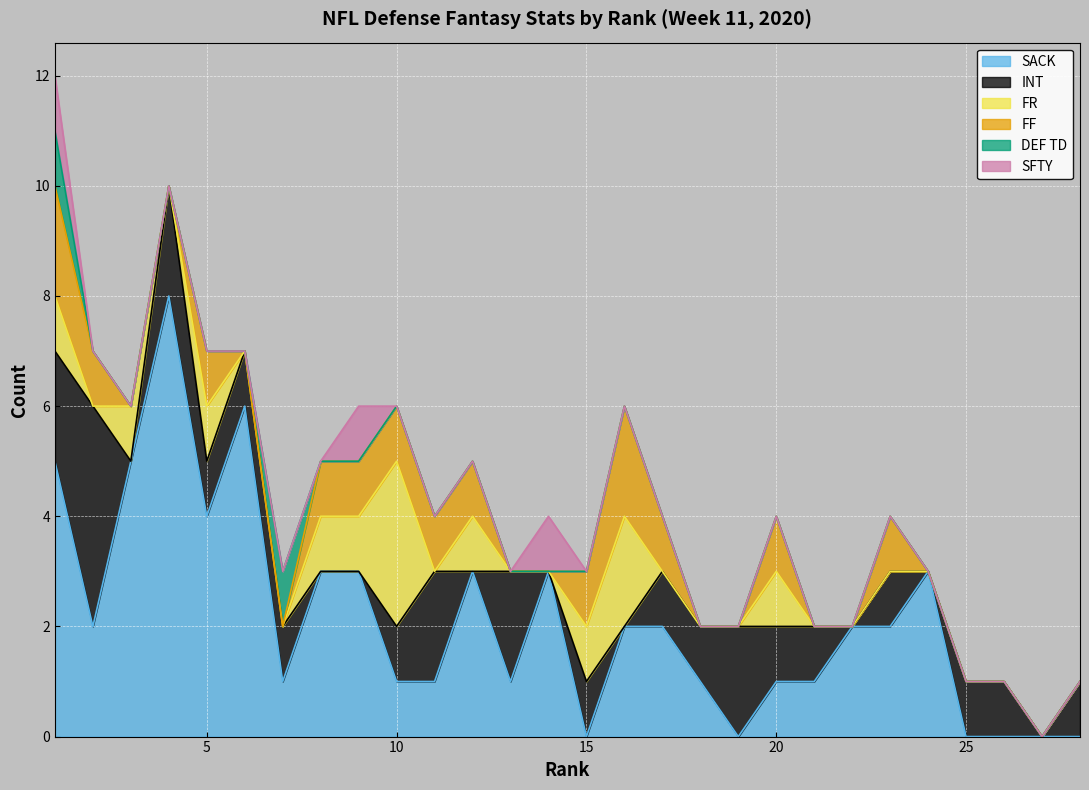

Where is FR nearest to the value 1?

1